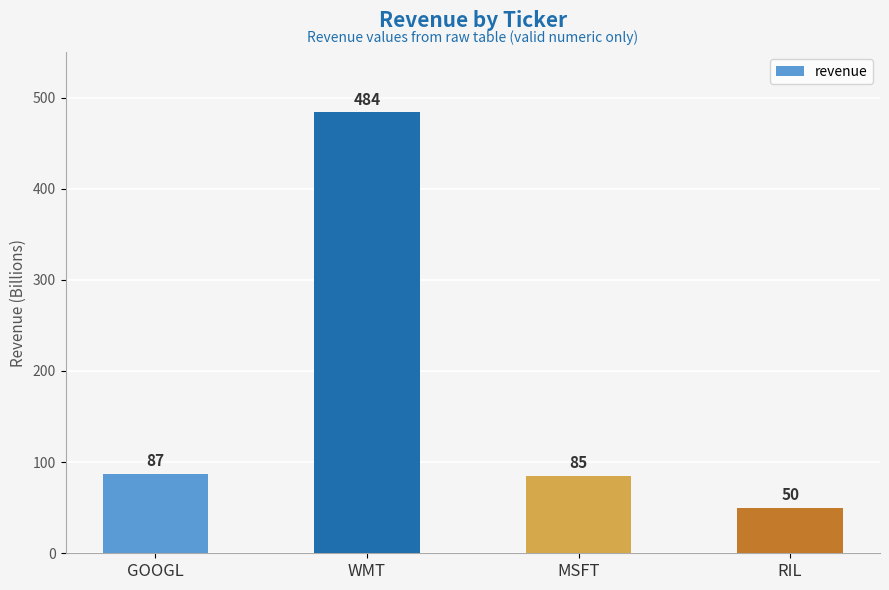

What is the value of the 2nd bar from the left?

484